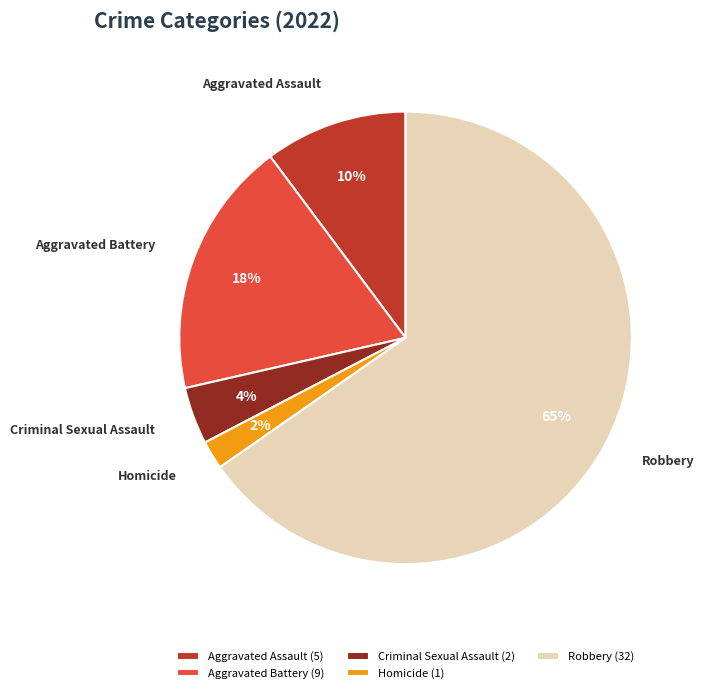

How many segments does this pie chart have?

5